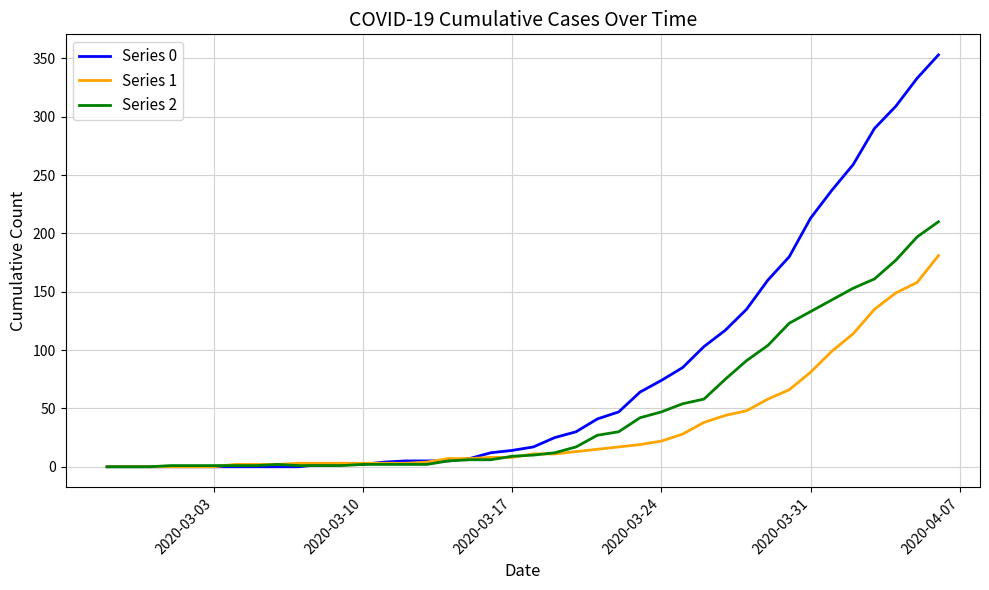

Which series has the largest range (max minus min)?

Series 0